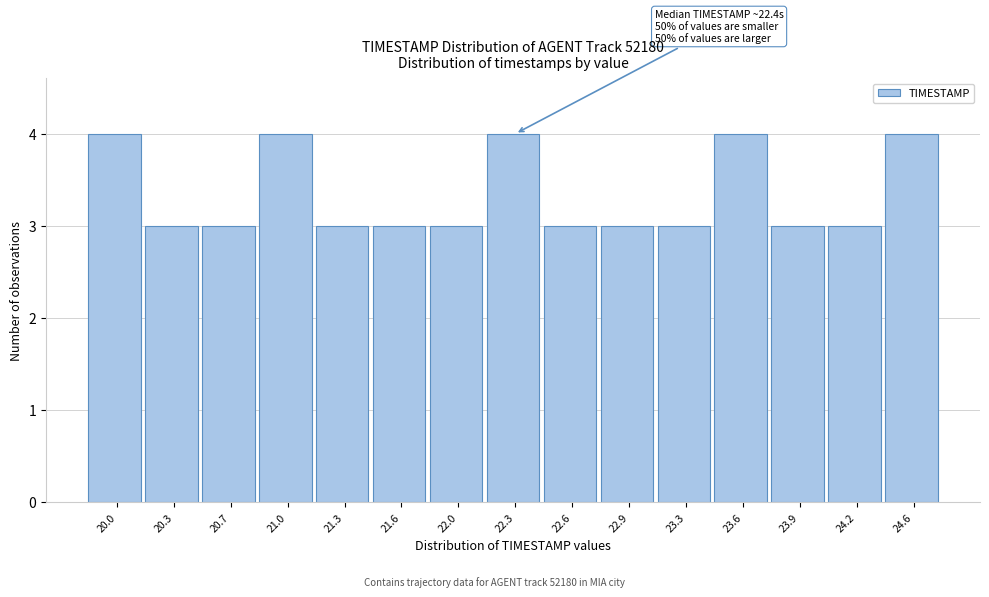

Reading left to right, what are all the values shown in this chart?

4	3	3	4	3	3	3	4	3	3	3	4	3	3	4